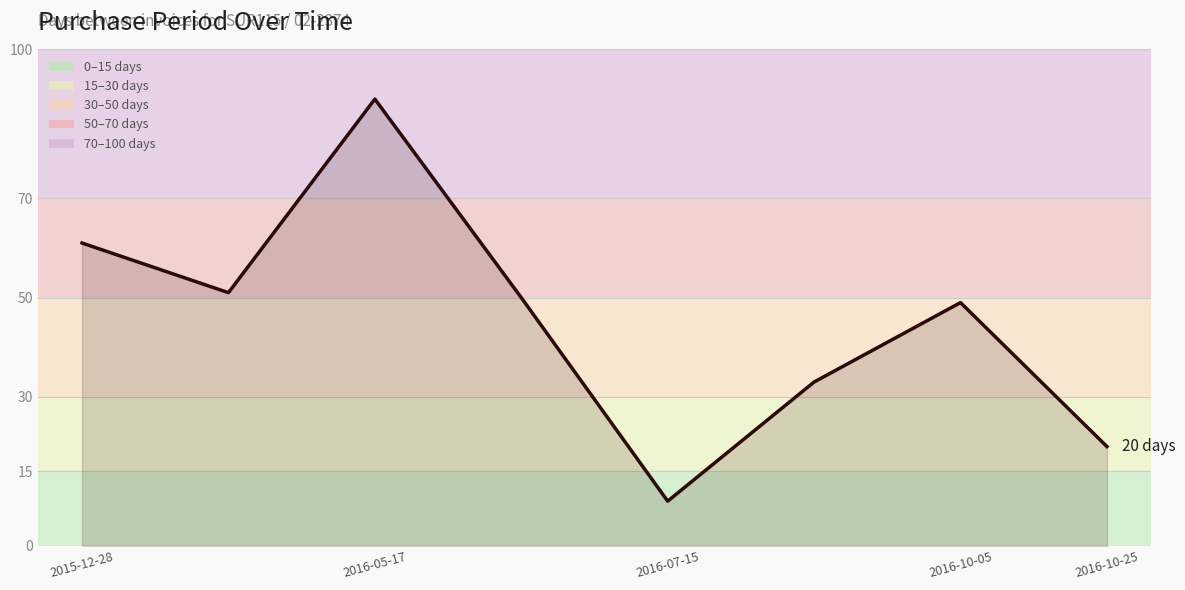

What is the difference between the maximum and minimum values?

81